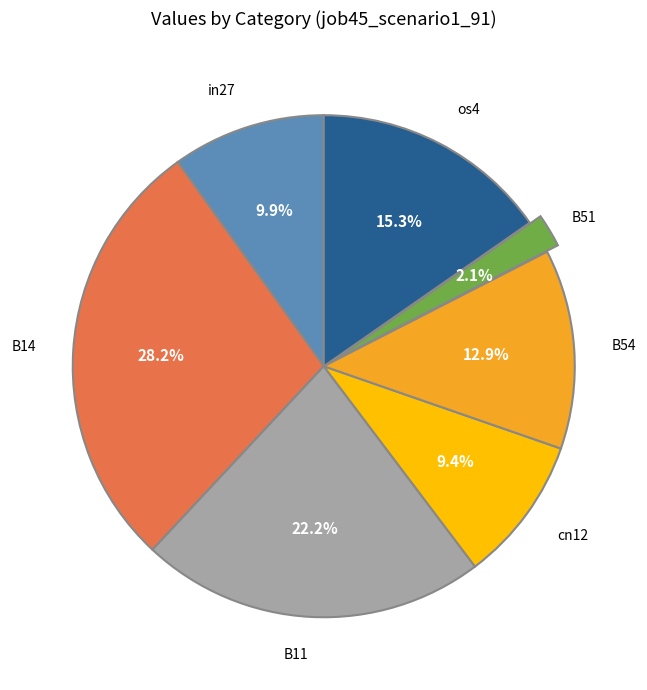

Is there any slice that represents more than half of the pie?

No